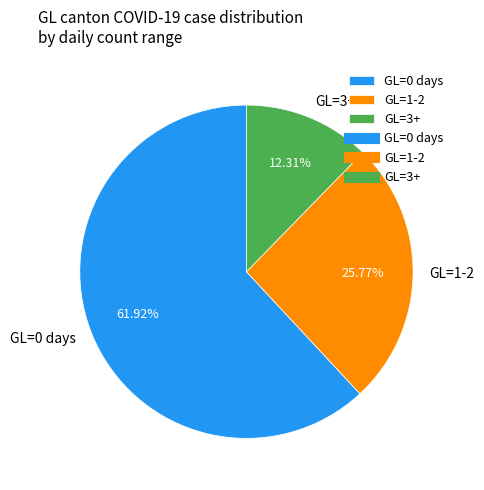

Which slice is the largest?

GL=0 days